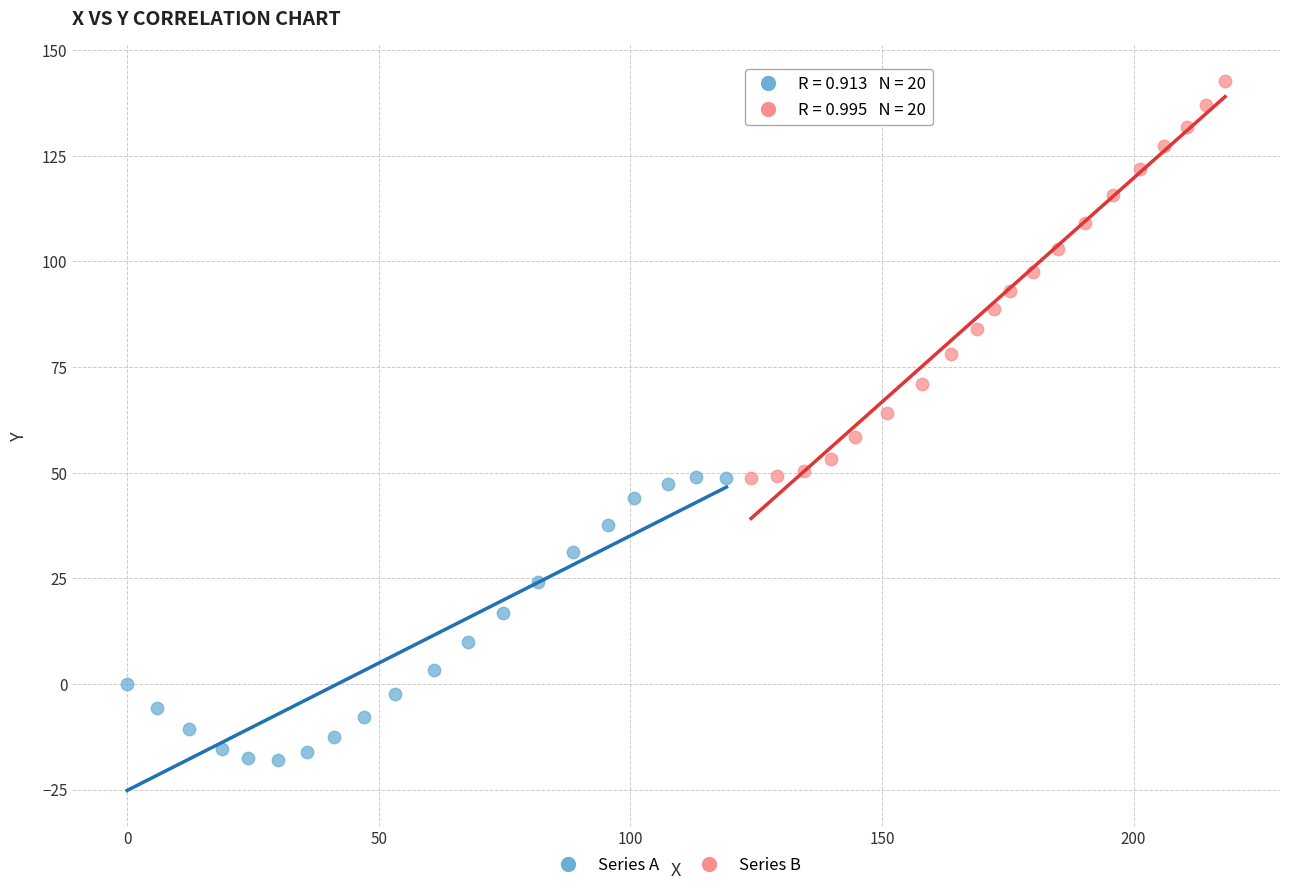

Which series contains the highest Y value?

Series B